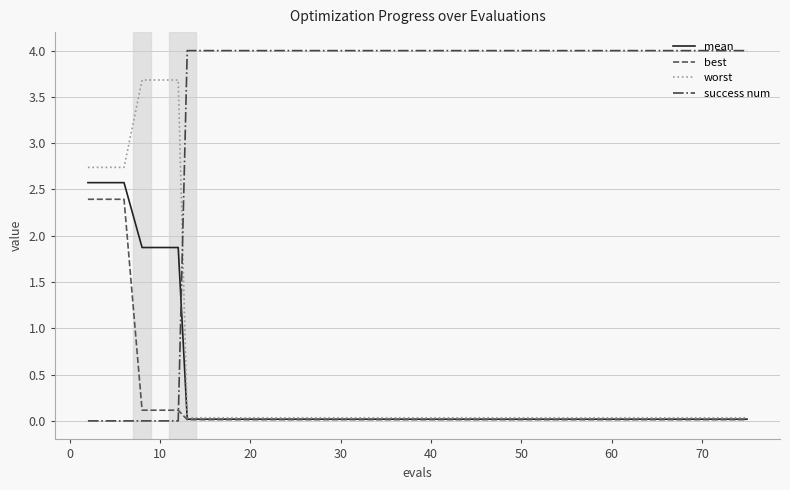

List the series in order of their peak value, highest first.

success num, worst, mean, best